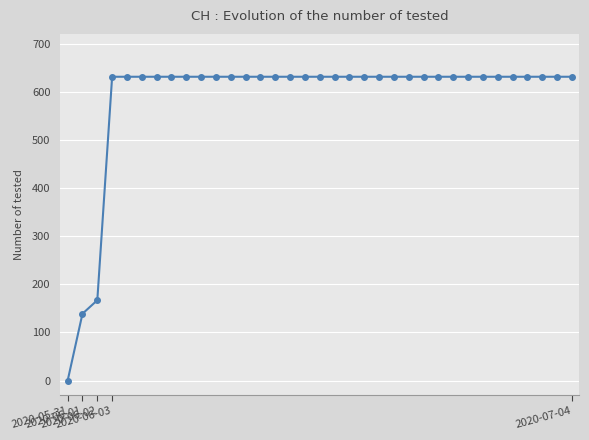

Reading right to left, transcribe all the data shown in this chart.

631	631	631	631	631	631	631	631	631	631	631	631	631	631	631	631	631	631	631	631	631	631	631	631	631	631	631	631	631	631	631	631	167	139	0